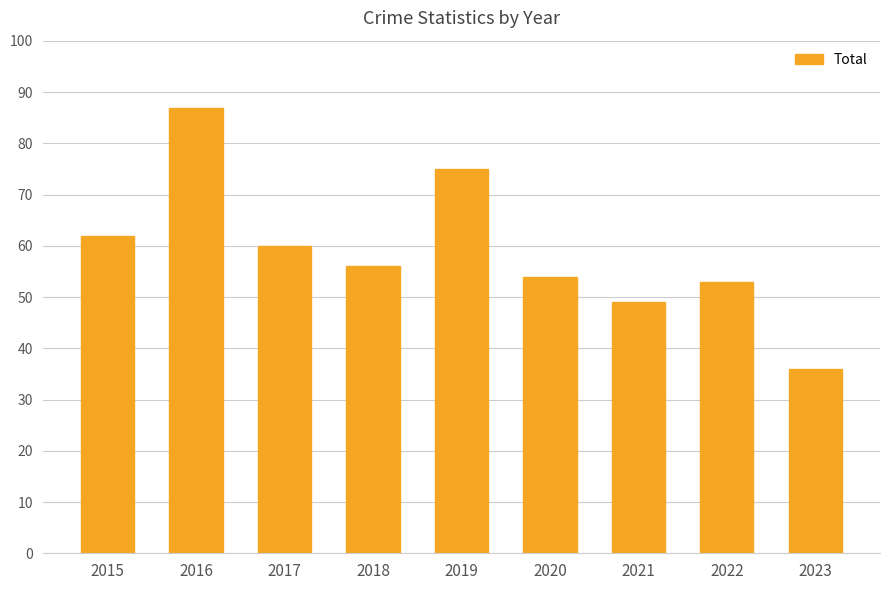

Is it true that the value at 2023 is 36?

True